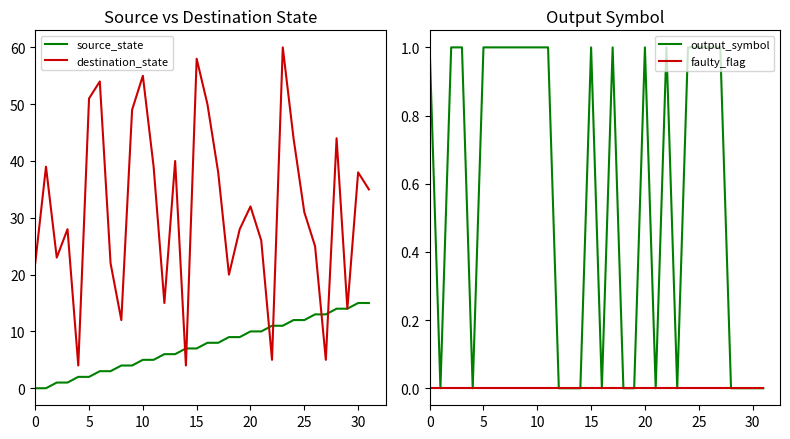

Is it true that source_state equals 15 at 30?

True